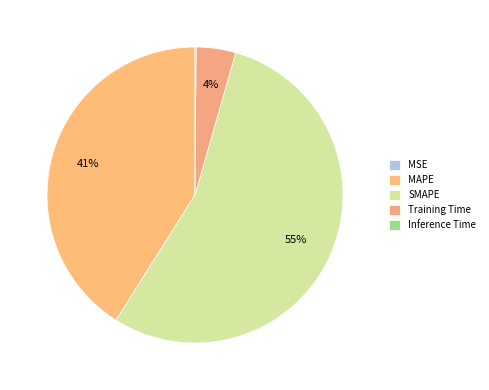

To the nearest percent, what portion does MAPE represent?

41%